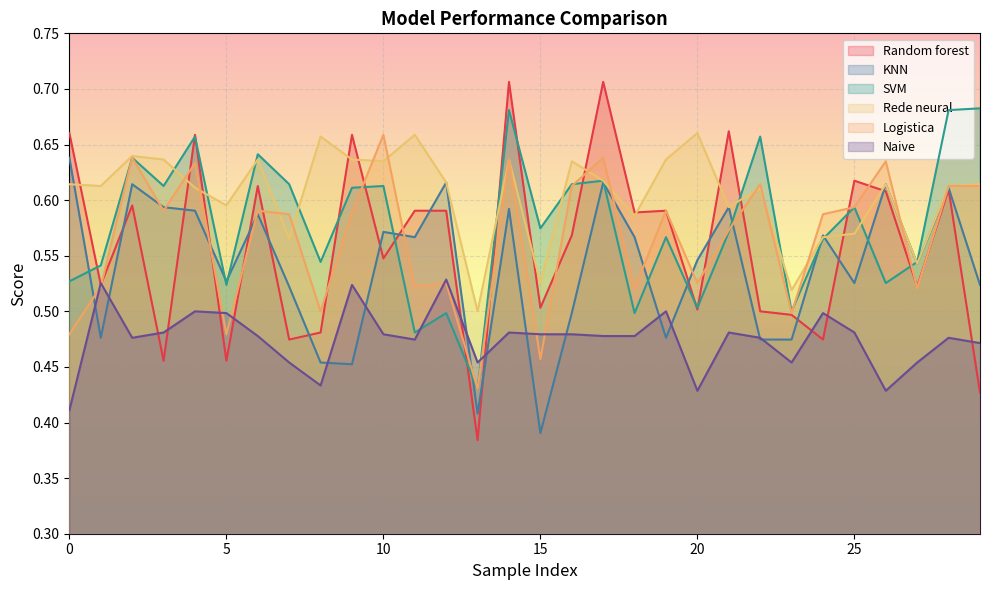

At how many categories does at least one series exceed 0?

30